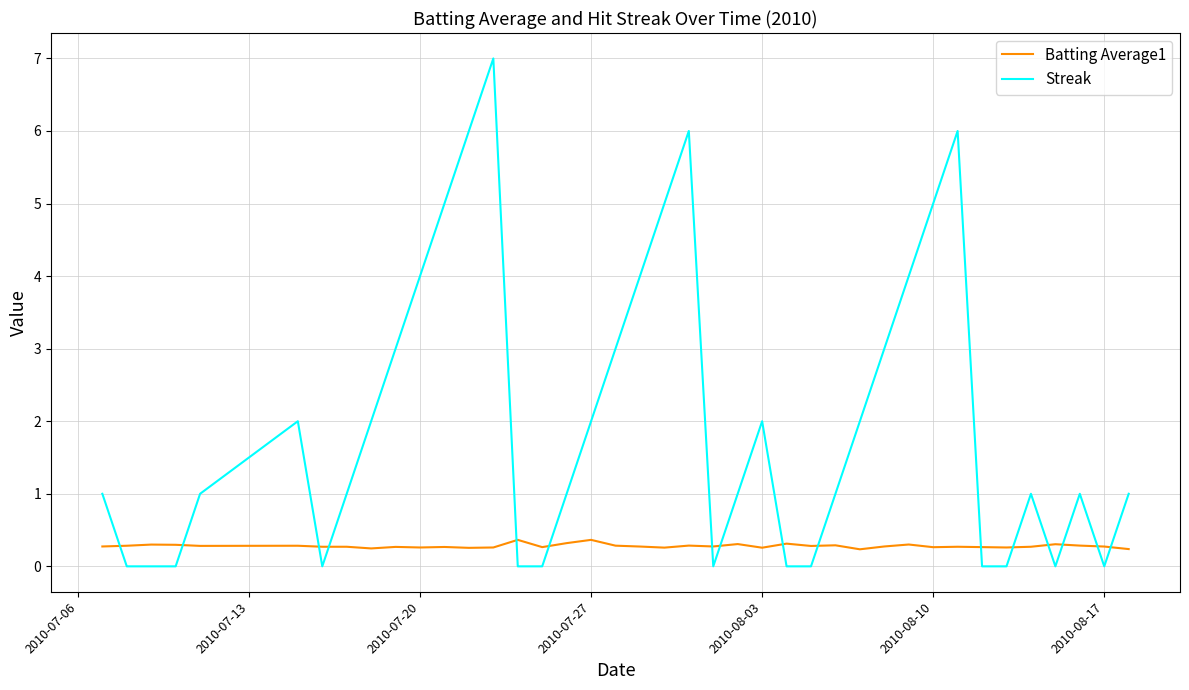

List the series in order of their peak value, highest first.

Streak, Batting Average1